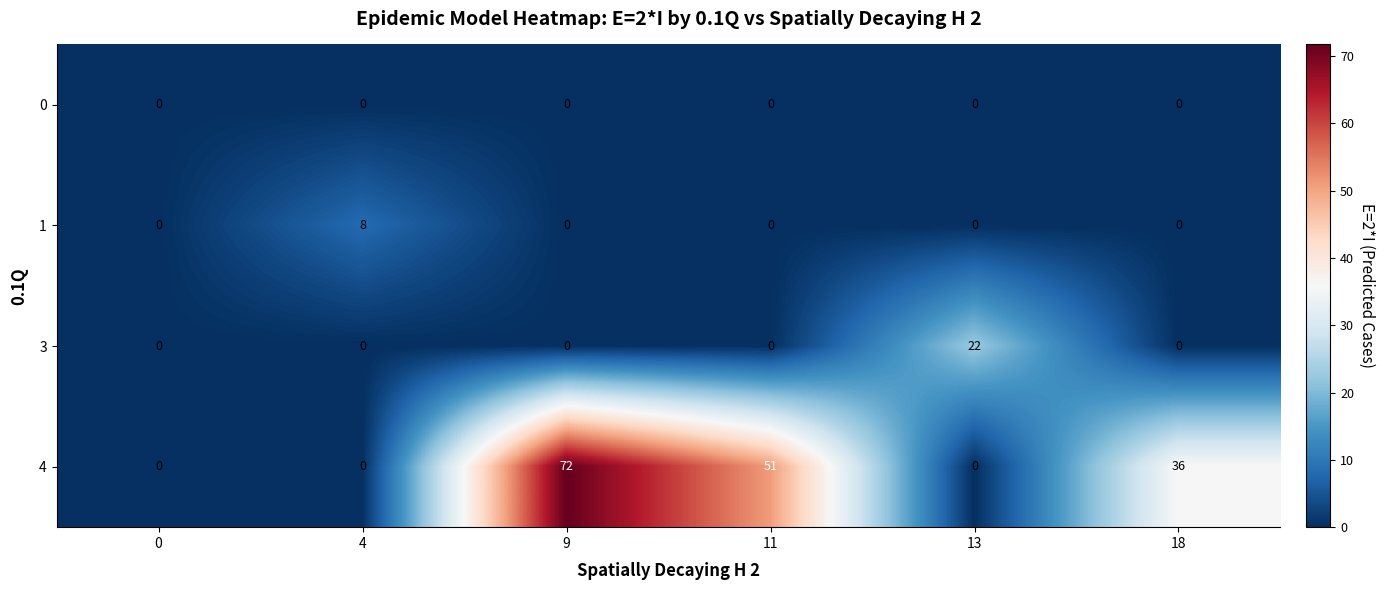

Reading left to right, what are all the values shown in this chart?

0: 0	0	0	0	0	0
1: 0	8	0	0	0	0
3: 0	0	0	0	22	0
4: 0	0	72	51	0	36